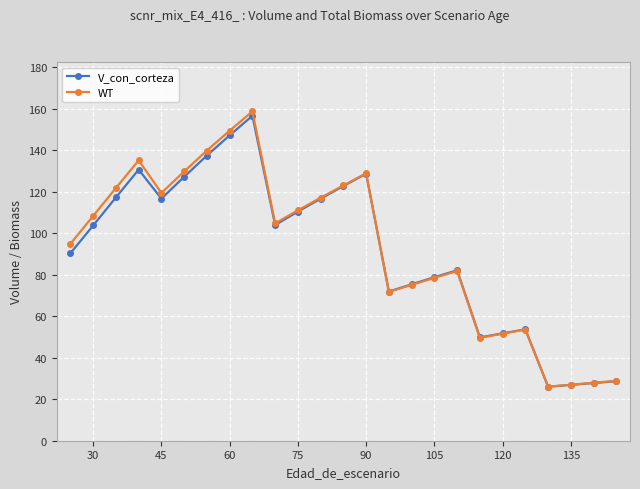

What is the sum of all V_con_corteza values?

2282.3